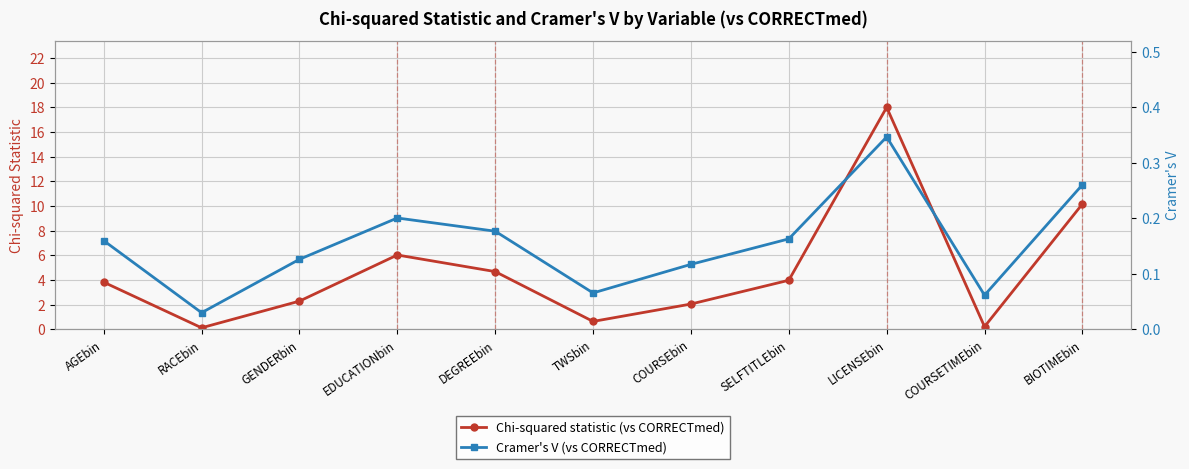

At which label does Chi-squared statistic (vs CORRECTmed) reach its peak?

LICENSEbin